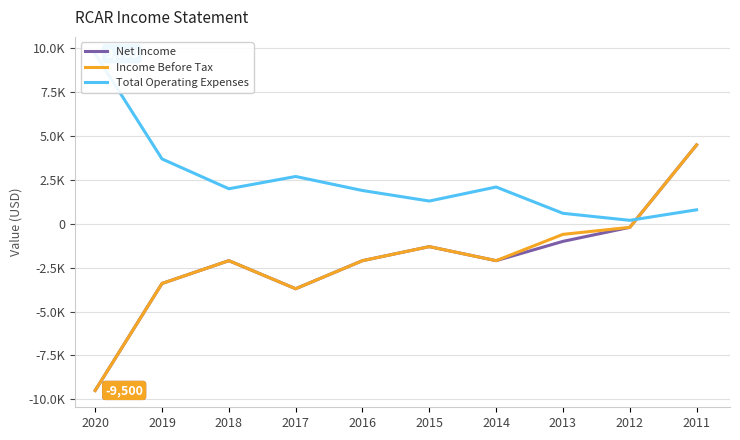

What is the difference between the Income Before Tax values at 2015 and 2017?

2400